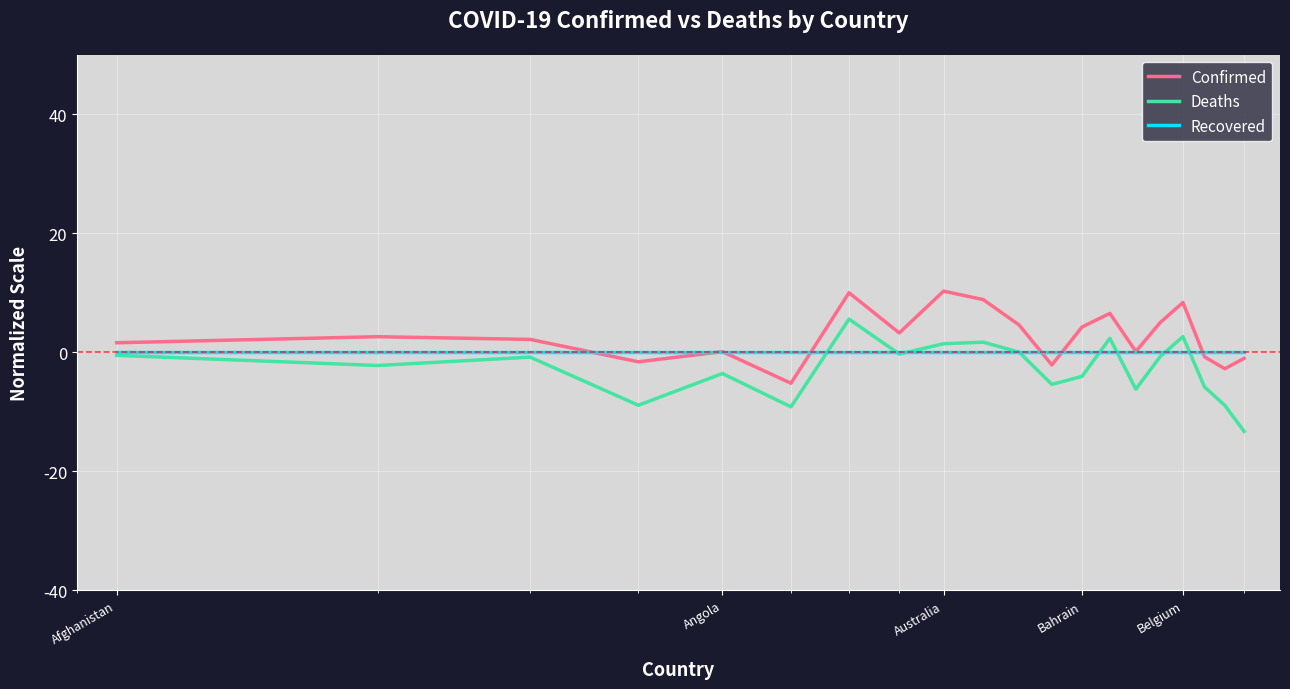

True or false: Deaths and Confirmed cross at least once.

False